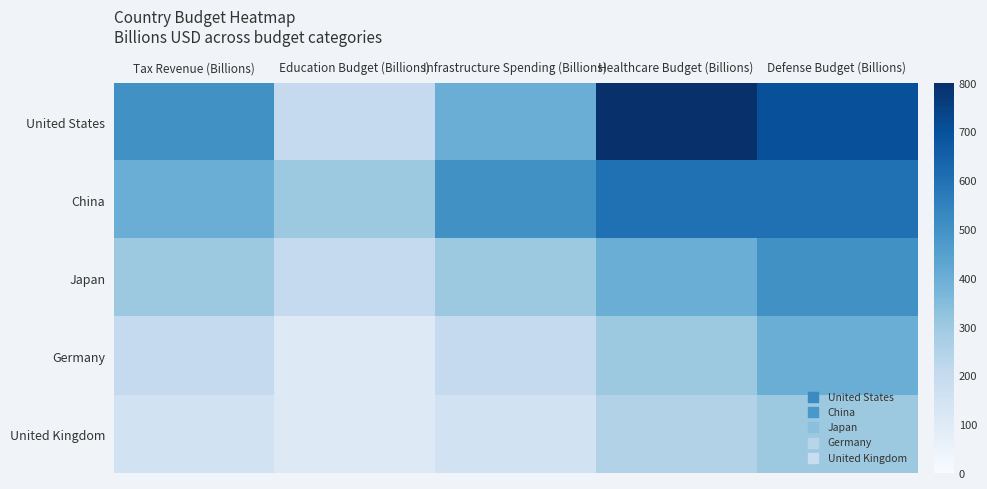

Count the number of data series in this chart.

5